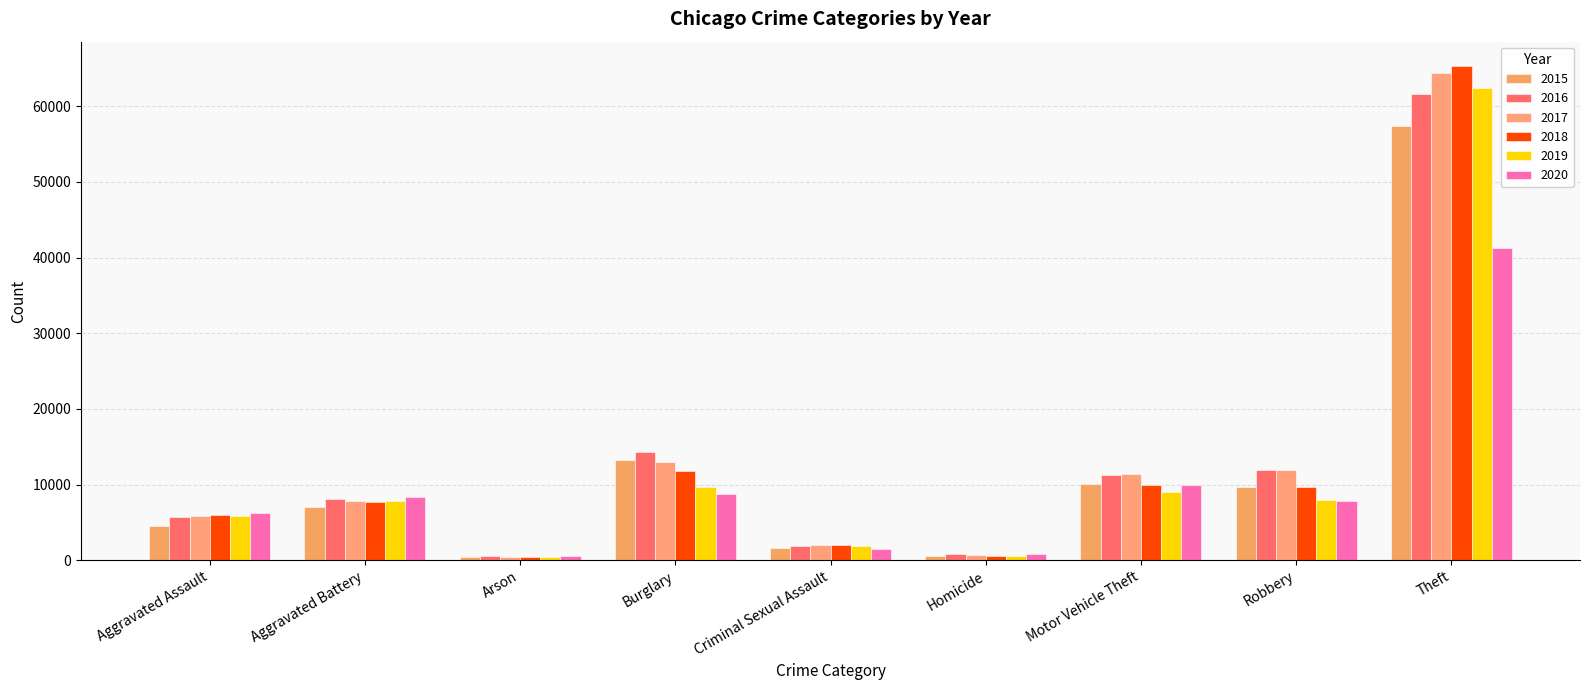

What is the value of the 2018 bar at the 8th from the left?

9679